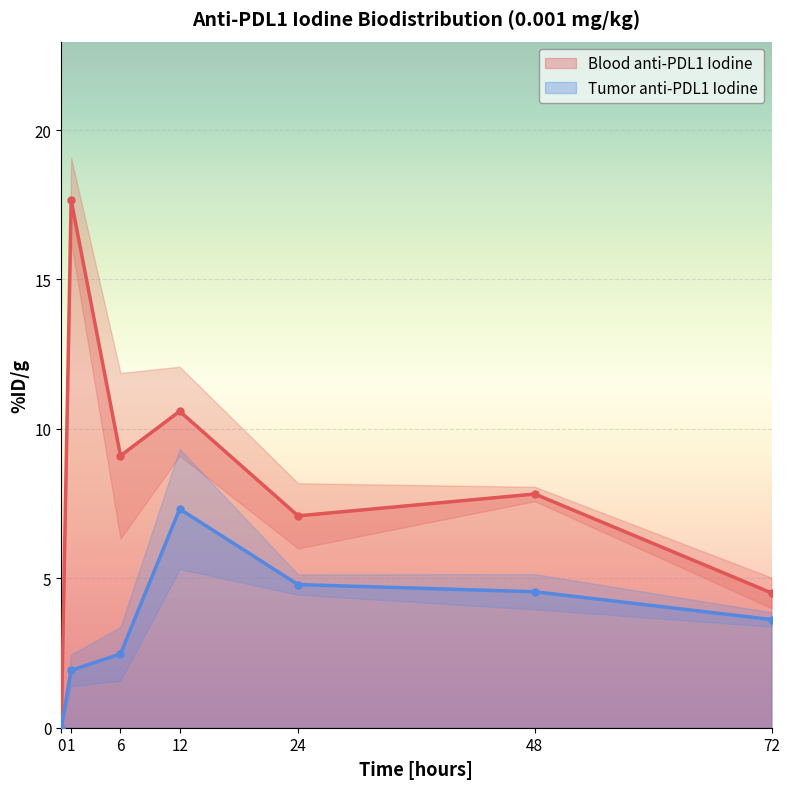

Is this an area chart (filled region under the line)?

No